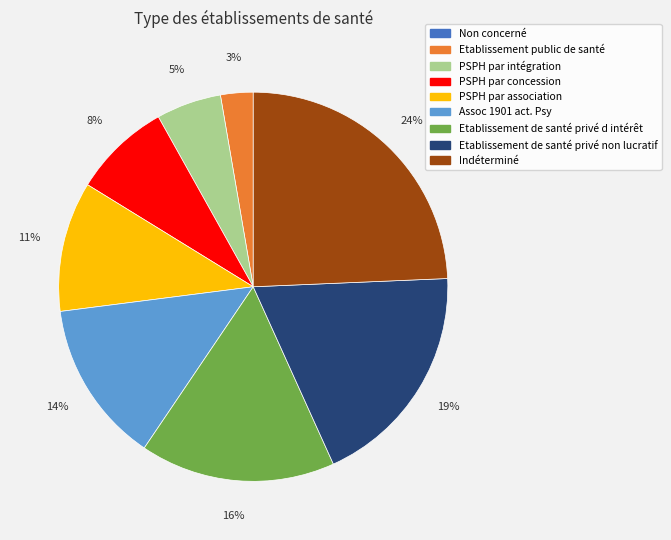

To the nearest percent, what is the difference between the Etablissement de santé privé non lucratif and Etablissement public de santé slice percentages?

16%